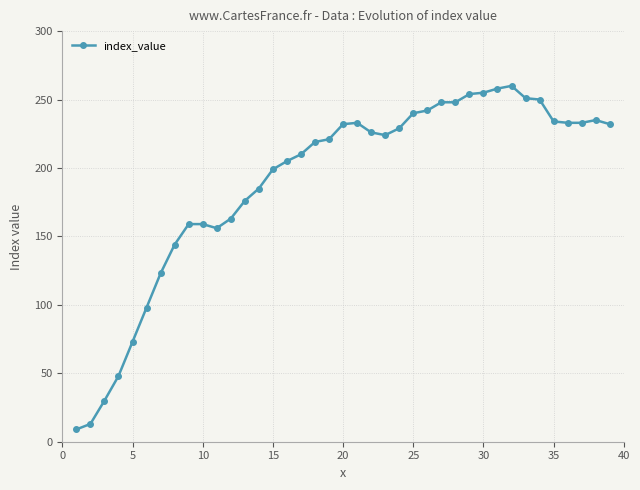

What is the difference between the maximum and minimum values?

251